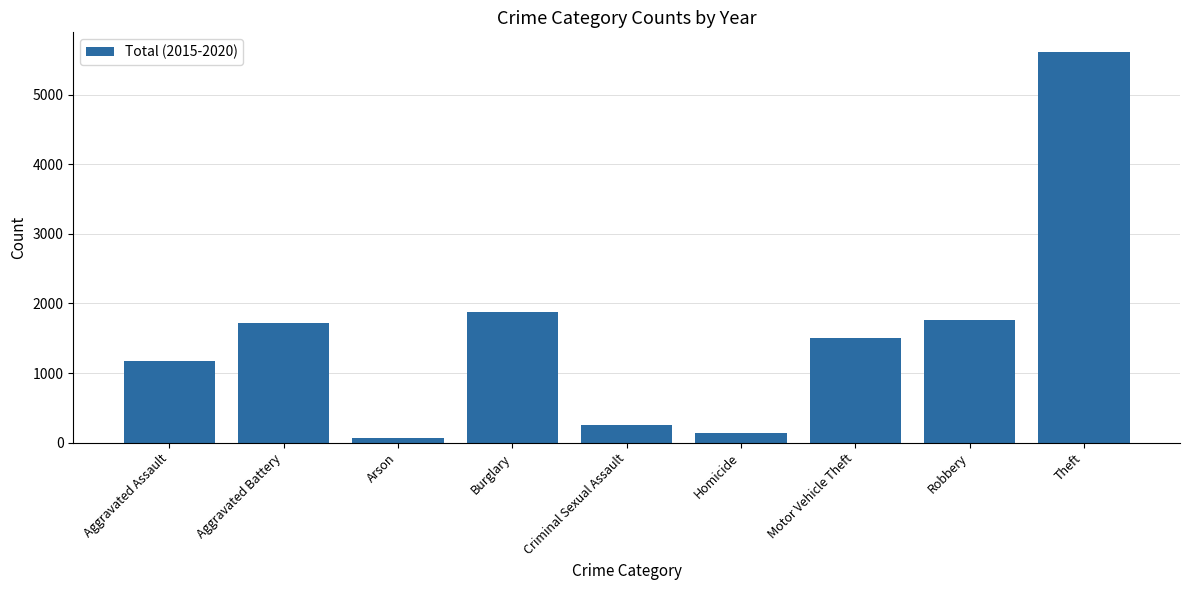

How many series are shown in this chart?

1